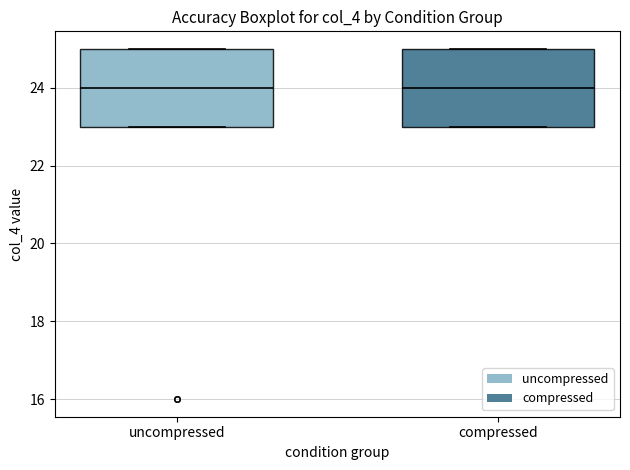

Where is the upper edge of the box for compressed on the y-axis? The values are not printed on the chart, so give them approximately, as read against the axis.

25